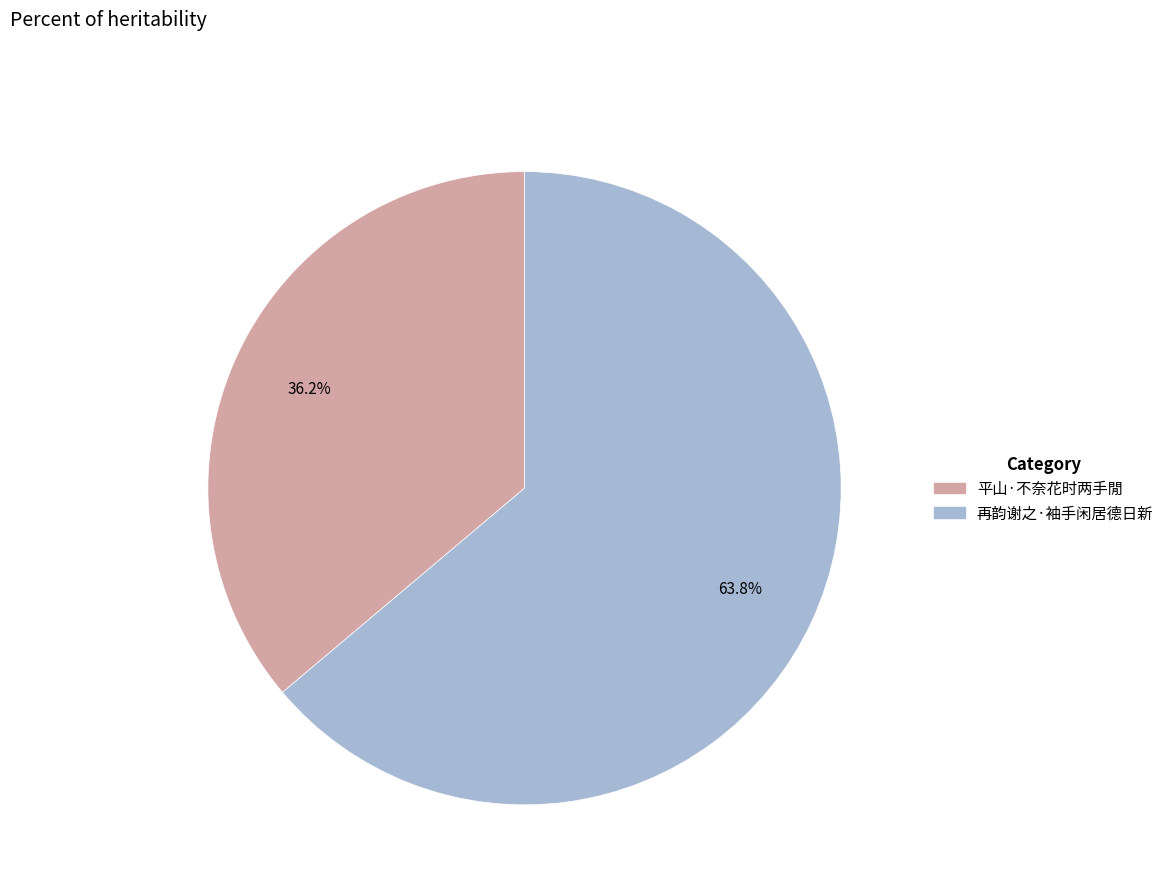

The 平山·不奈花时两手閒 slice represents 36% of the pie. True or false?

True